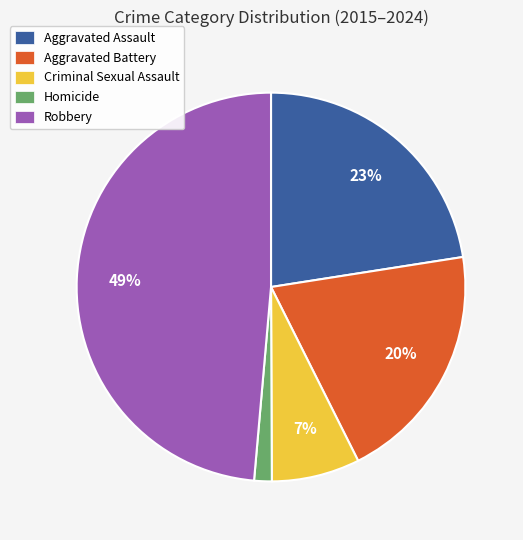

To the nearest percent, what is the difference between the Aggravated Battery and Robbery slice percentages?

29%